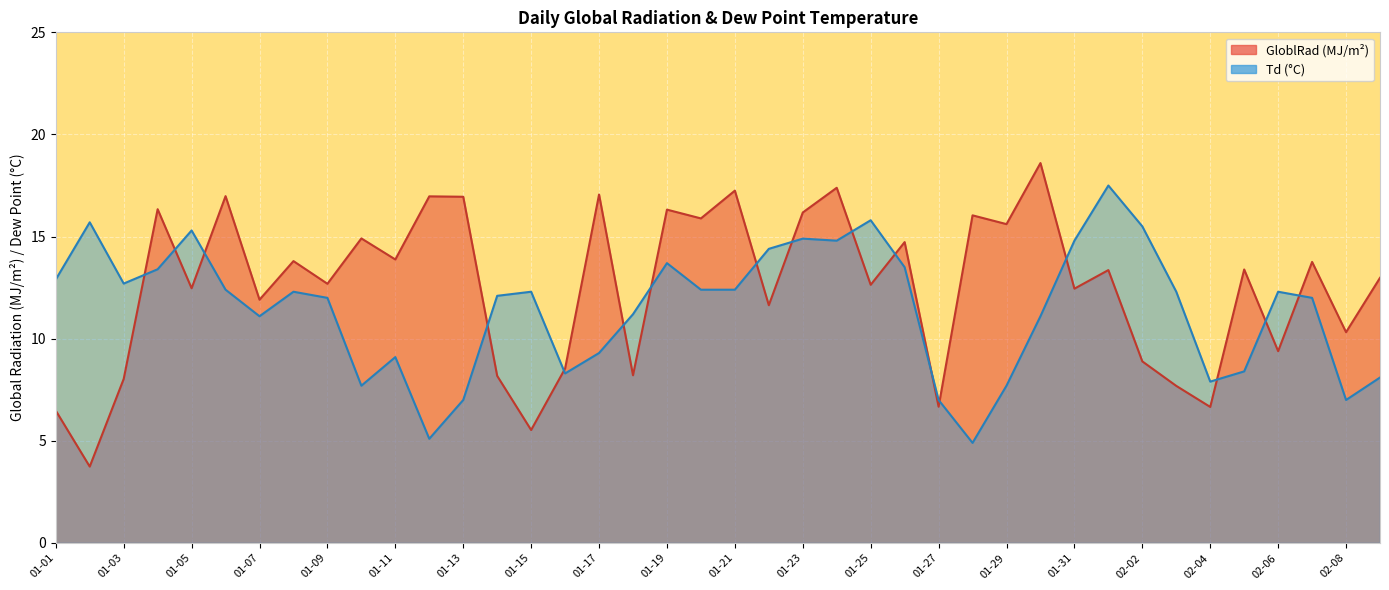

Reading right to left, transcribe all the data shown in this chart.

GloblRad: 13.0	10.3	13.8	9.4	13.4	6.7	7.7	8.9	13.4	12.4	18.6	15.6	16.0	6.7	14.7	12.6	17.4	16.2	11.6	17.2	15.9	16.3	8.2	17.1	8.5	5.5	8.2	16.9	17.0	13.9	14.9	12.7	13.8	11.9	17.0	12.5	16.3	8.0	3.7	6.5
Td: 8.1	7.0	12.0	12.3	8.4	7.9	12.3	15.5	17.5	14.8	11.1	7.7	4.9	7.0	13.5	15.8	14.8	14.9	14.4	12.4	12.4	13.7	11.2	9.3	8.3	12.3	12.1	7.0	5.1	9.1	7.7	12.0	12.3	11.1	12.4	15.3	13.4	12.7	15.7	12.9